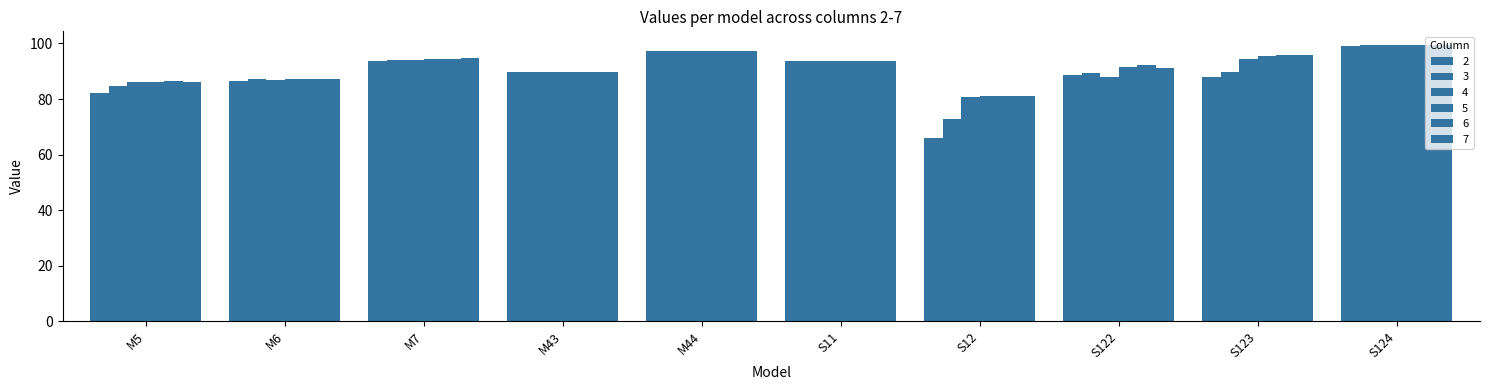

Which series has the largest total across all categories?

6